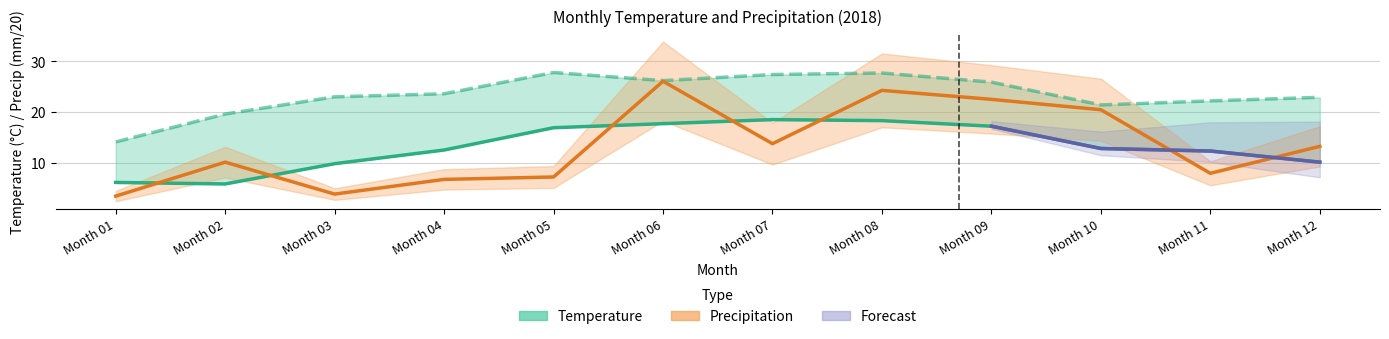

What is the spread (max minus min) of values at Month 11?

14.3